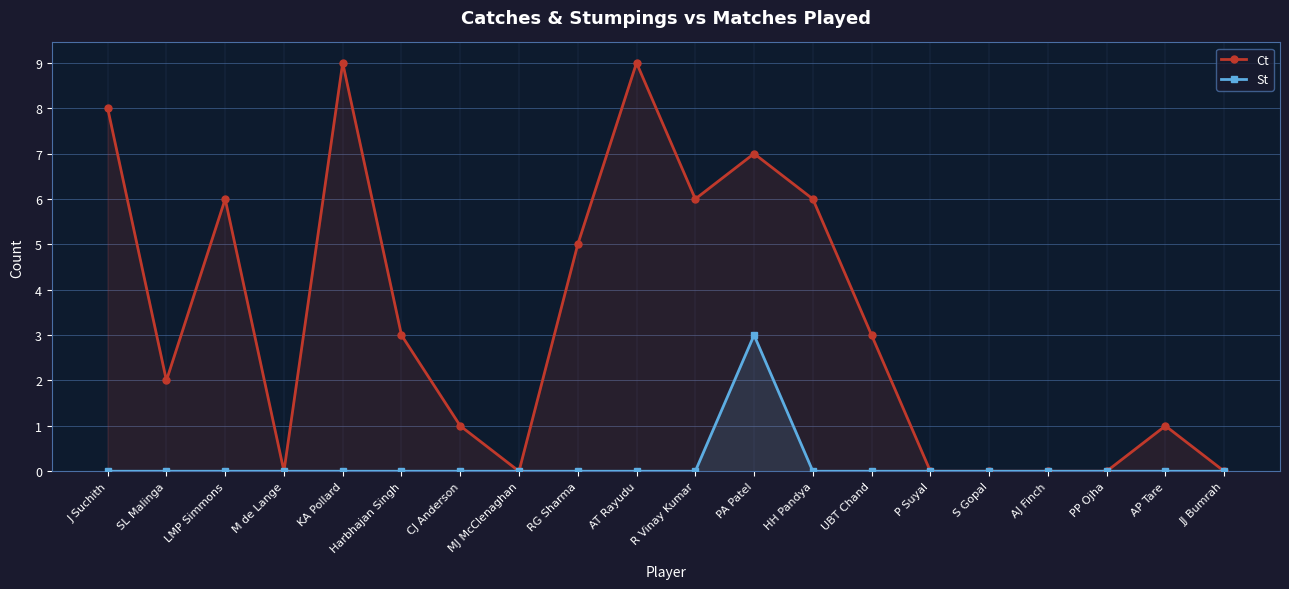

At which label does Ct first exceed 3?

J Suchith